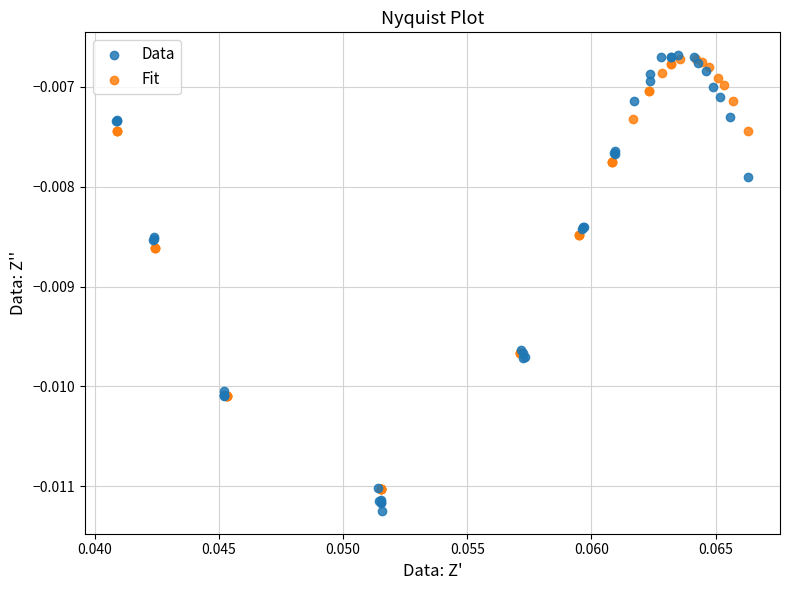

Which series contains the lowest Y value?

Data